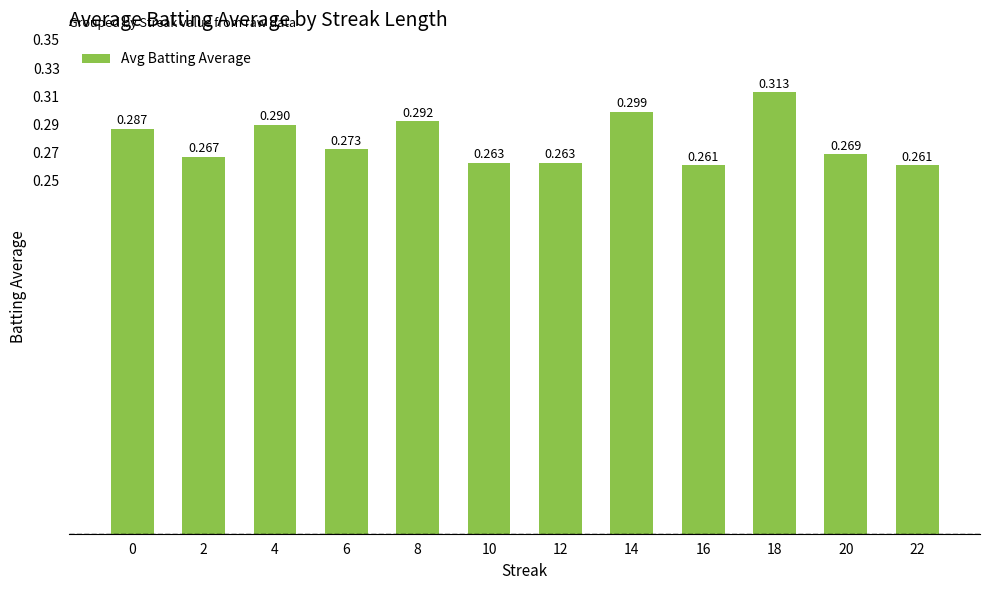

Between 10 and 8, which is larger?

8